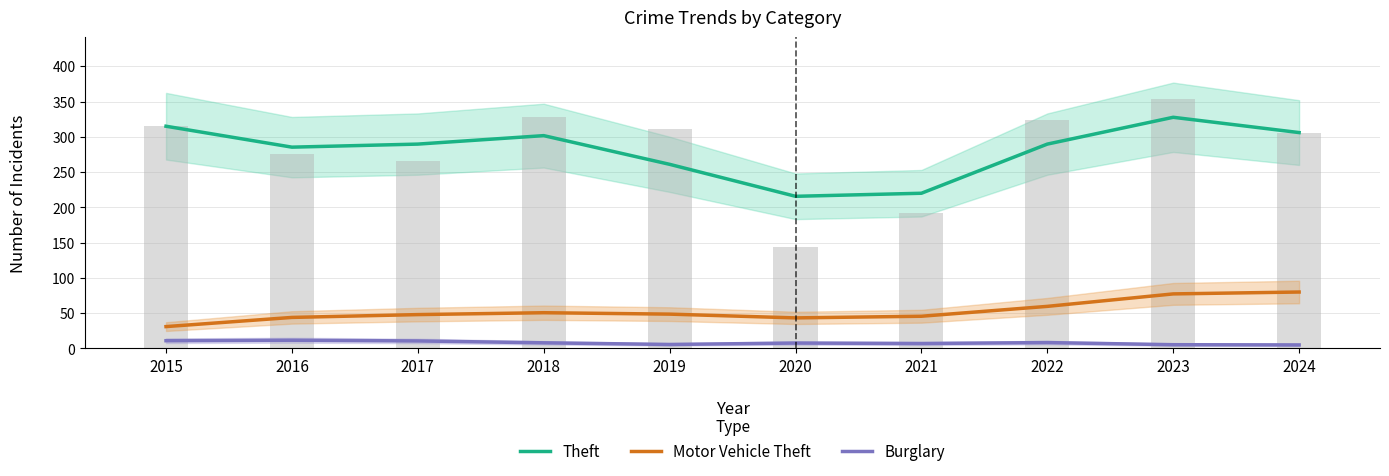

Between 2015 and 2017, which is larger?

2015